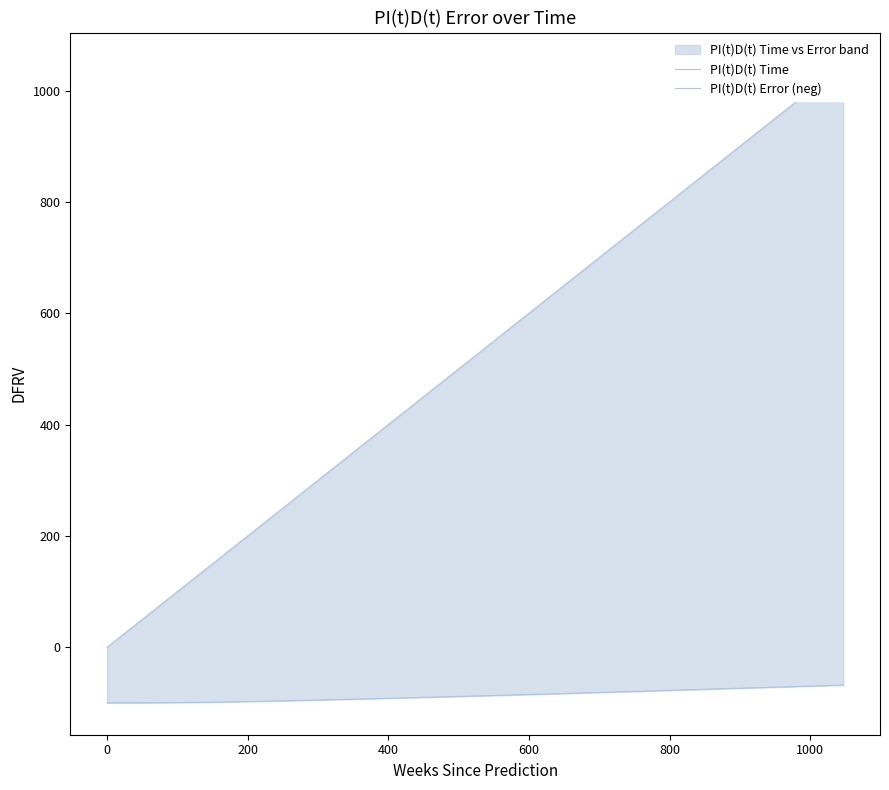

Is the value of PI(t)D(t) Error (neg) at 27 greater than the value of PI(t)D(t) Time at 16?

No